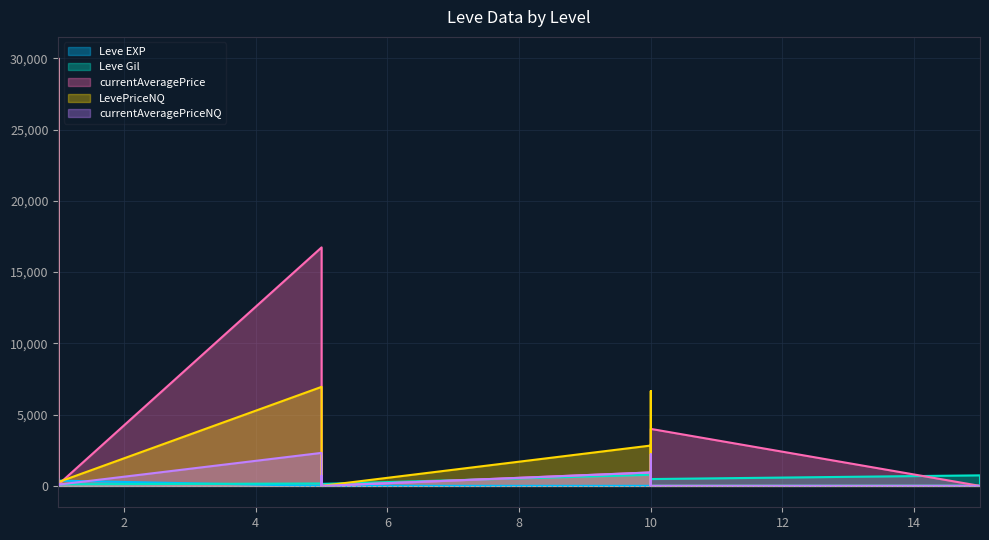

At which category does Leve EXP reach its first local valley?

1